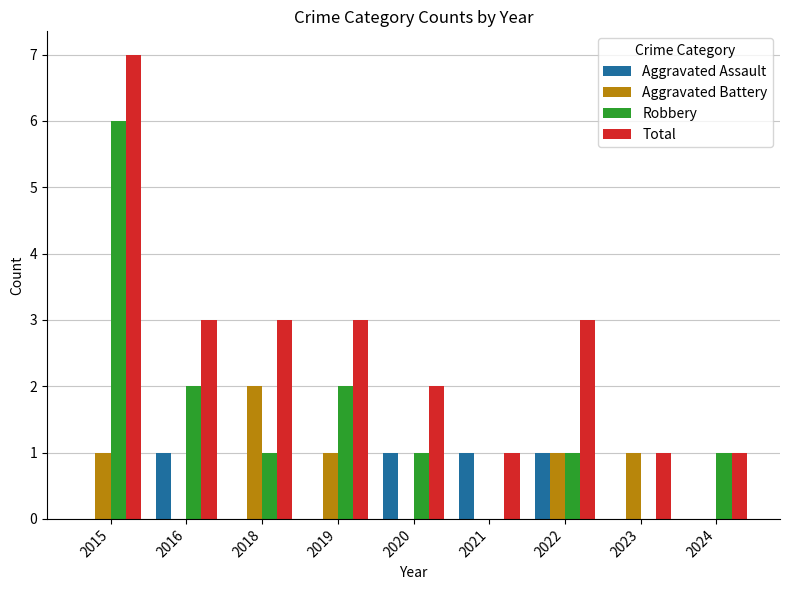

At which category is the sum across all series the highest?

2015